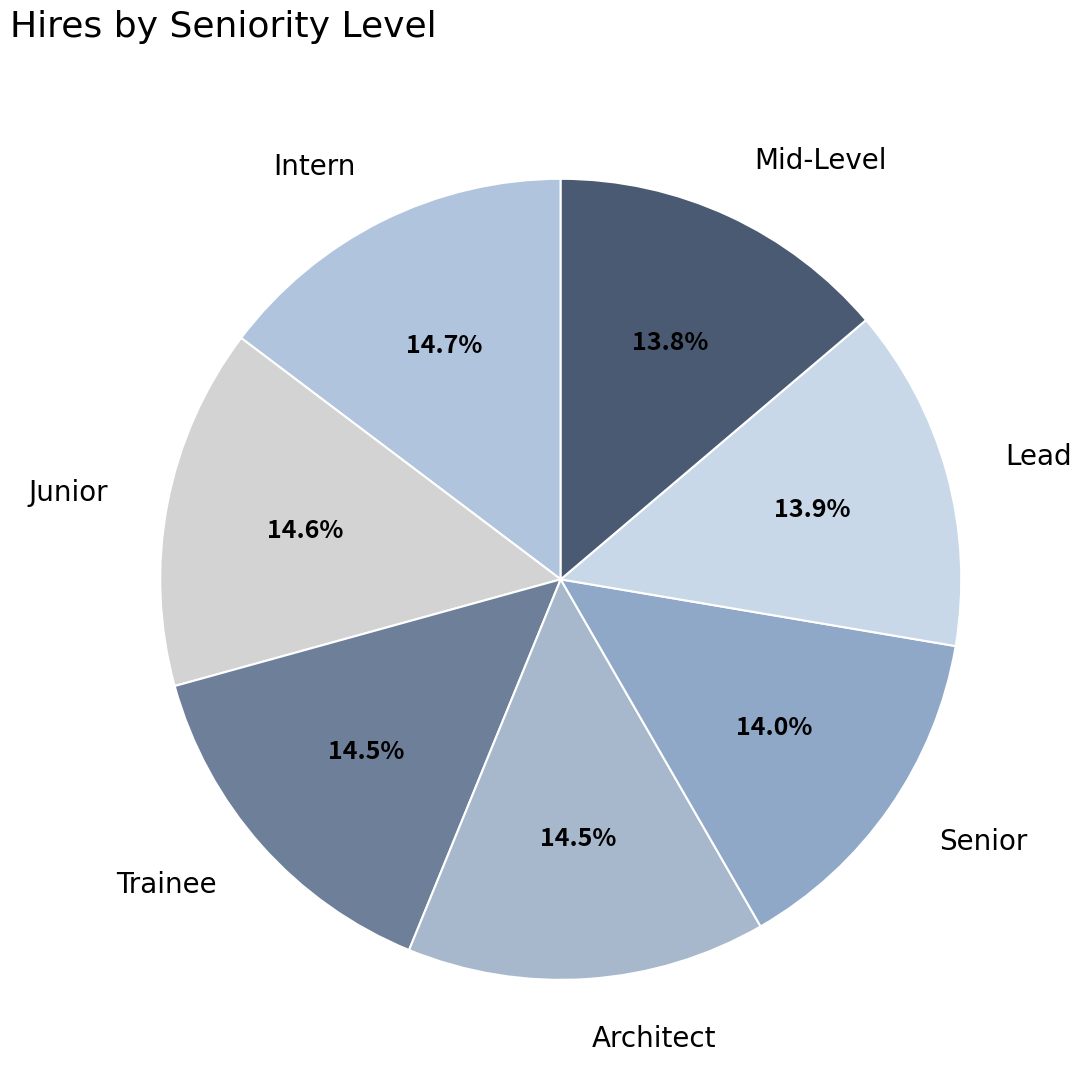

Does Senior account for over 50% of the chart?

No